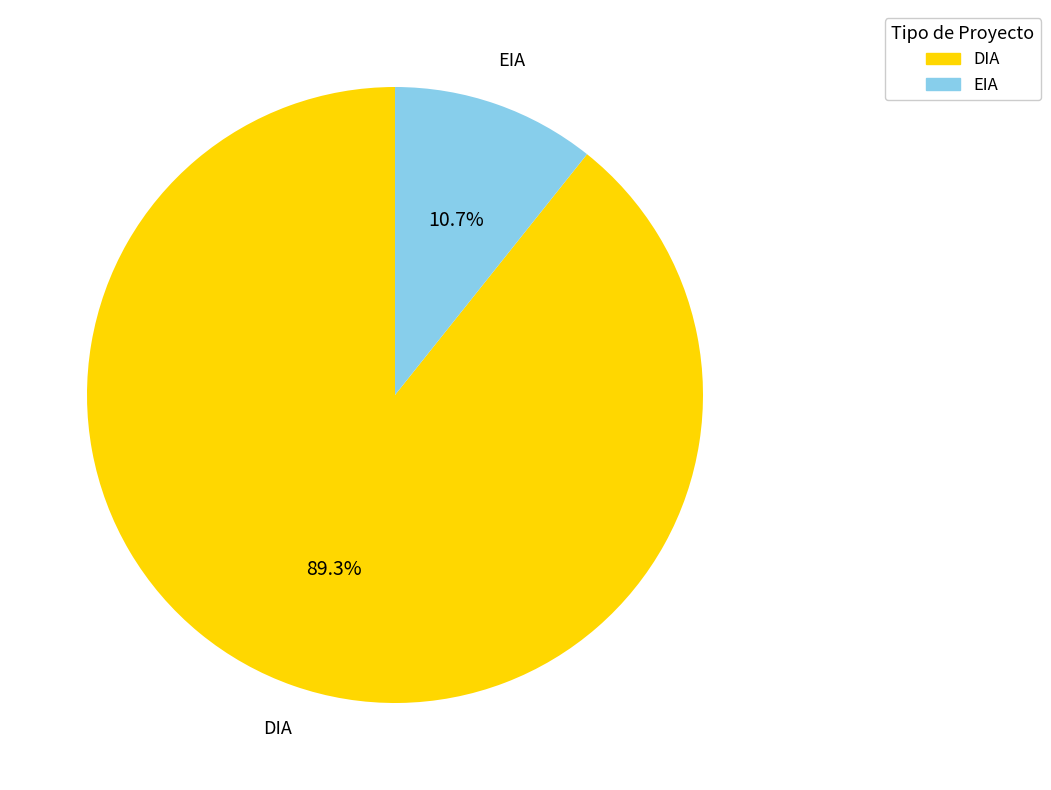

Which slice represents more than half of the pie?

DIA